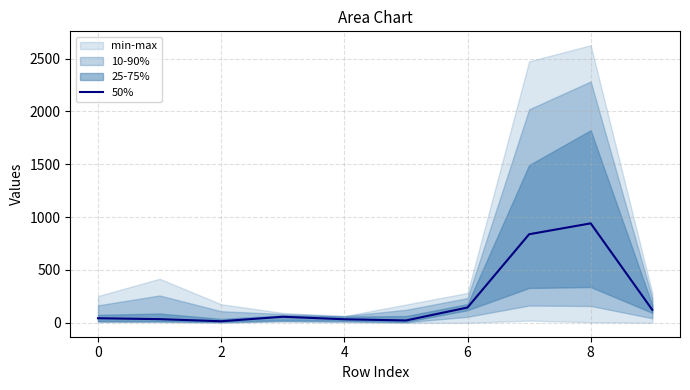

What is the label of the 10th point from the left?

9